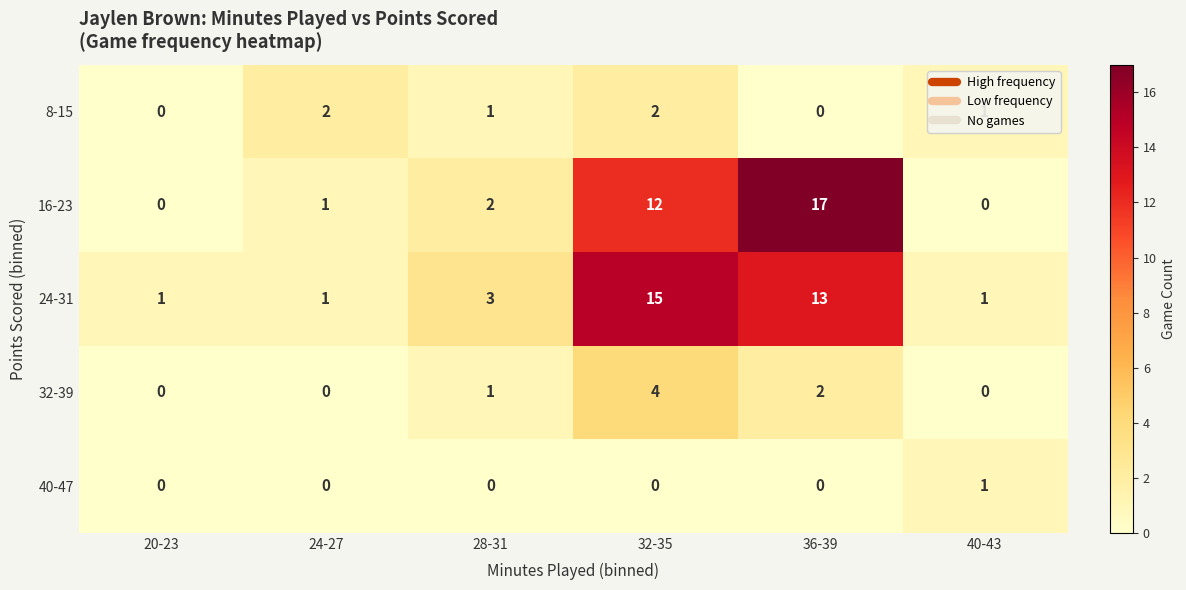

Which series changed the most between 20-23 and 32-35?

24-31